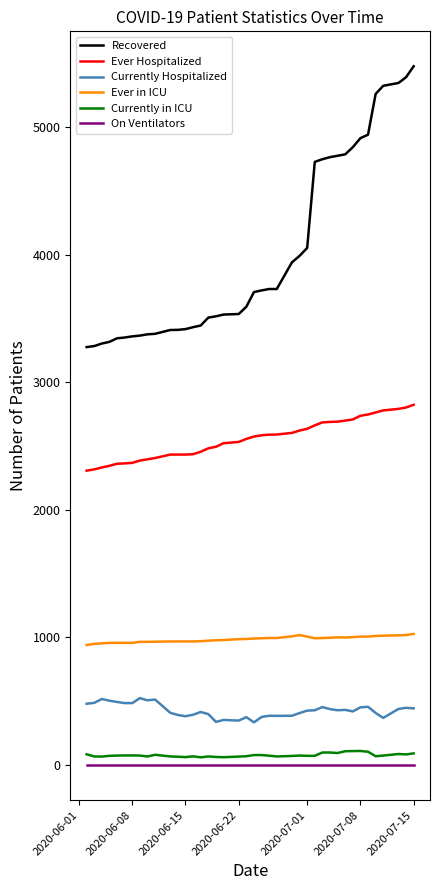

True or false: Ever in ICU and Ever Hospitalized cross at least once.

False